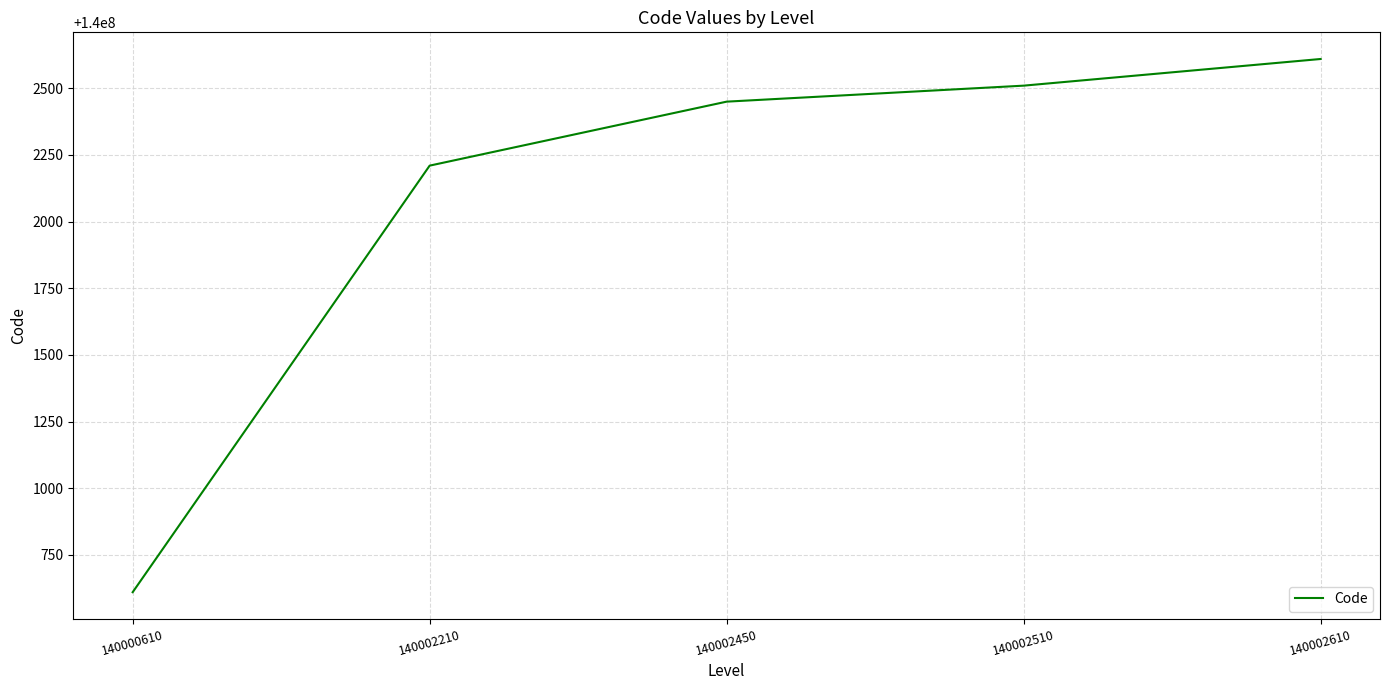

What is the change in value from 140002210 to 140002450?

+240